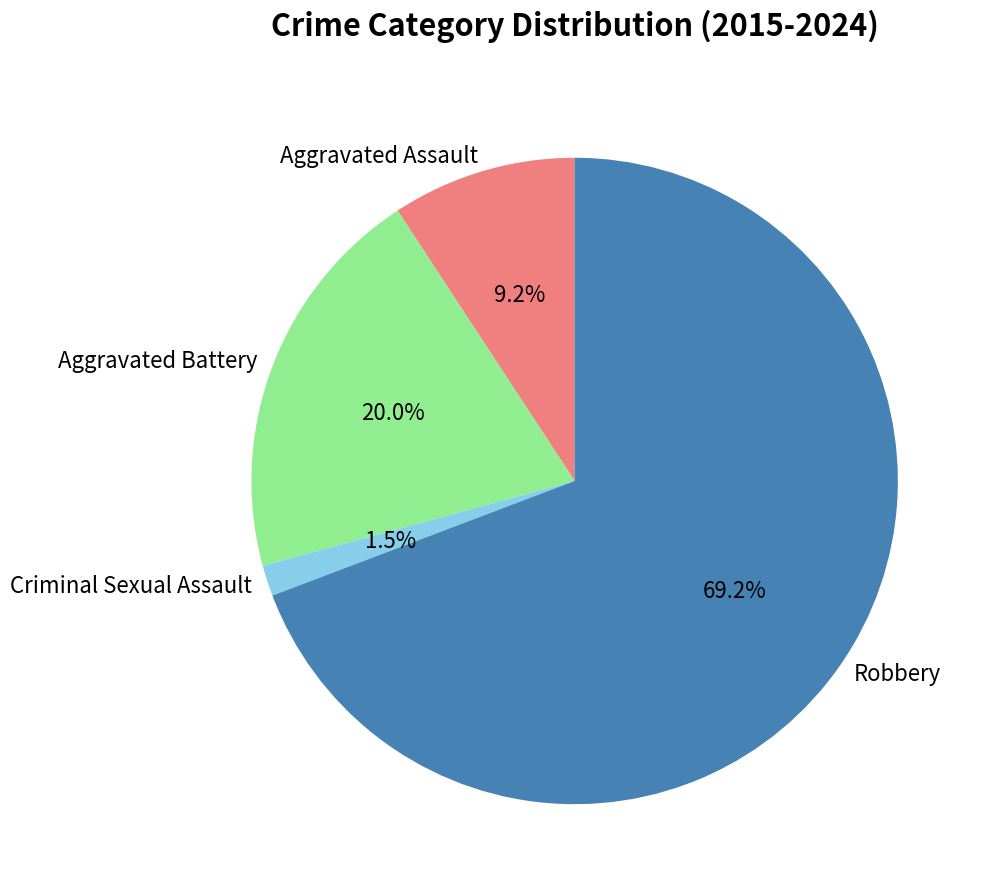

True or false: Robbery accounts for 83% of the total.

False